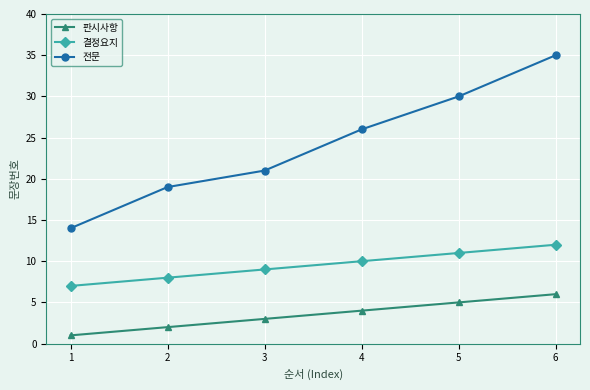

How many values in the 전문 series are below 26?

3